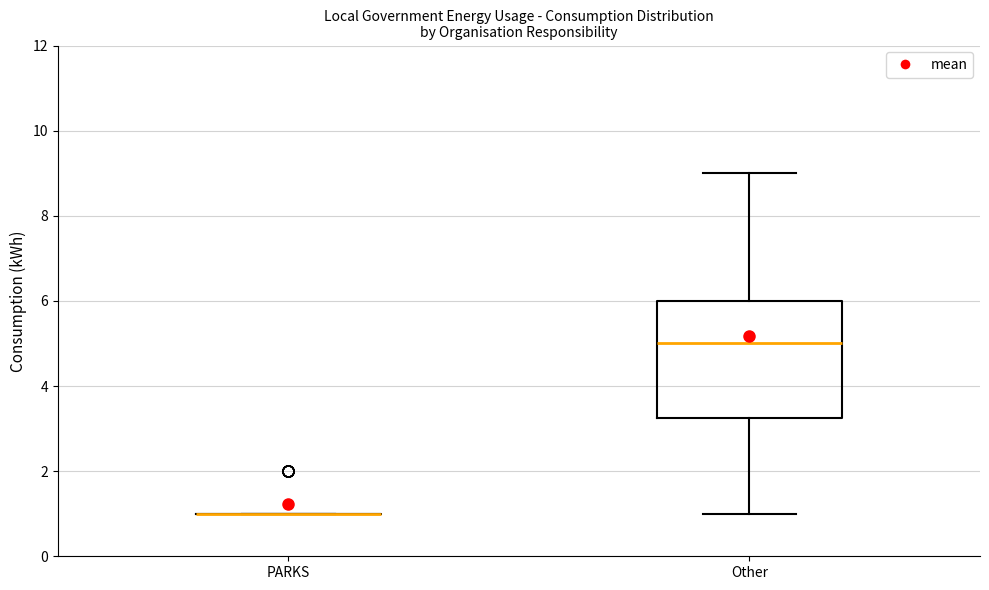

Reading left to right, transcribe this box plot: for each box, give where its median line is, the range the box spans, and where its two whiskers end, as read against the y-axis. The values are not printed on the chart, so give them approximately, as read against the axis.

PARKS: box collapsed to a line at 1.0, whiskers 1.0 to 1.0
Other: median 5.0, box 3.2 to 6.0, whiskers 1.0 to 9.0